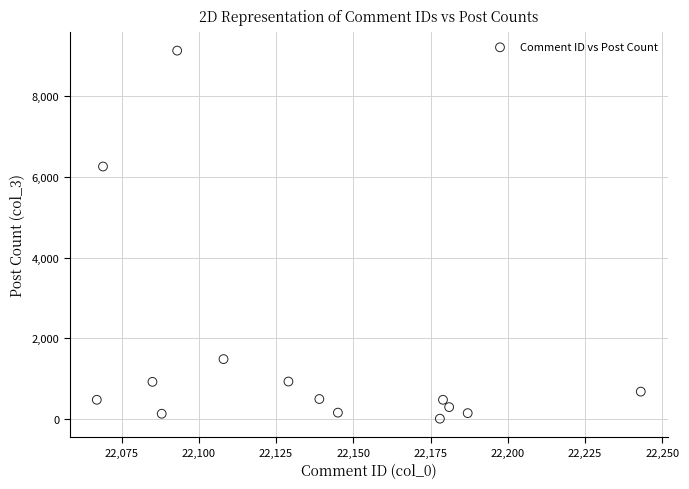

What is the range of Y values (max minus min)?

9109